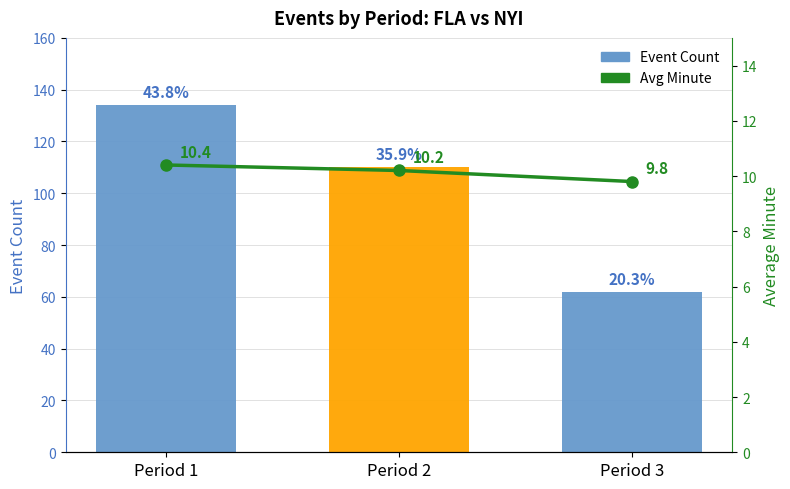

The value of Avg Minute at Period 2 is 10.2. True or false?

True